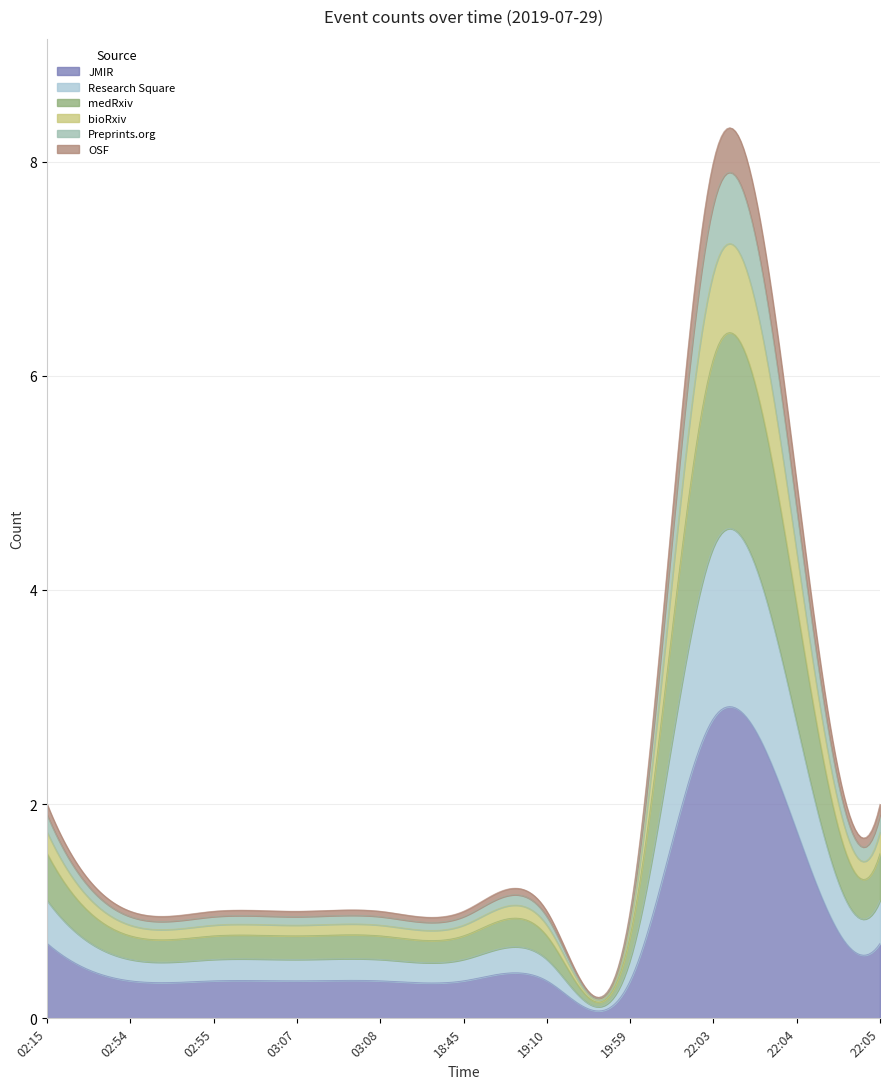

What is the difference between the maximum and second lowest values?

7